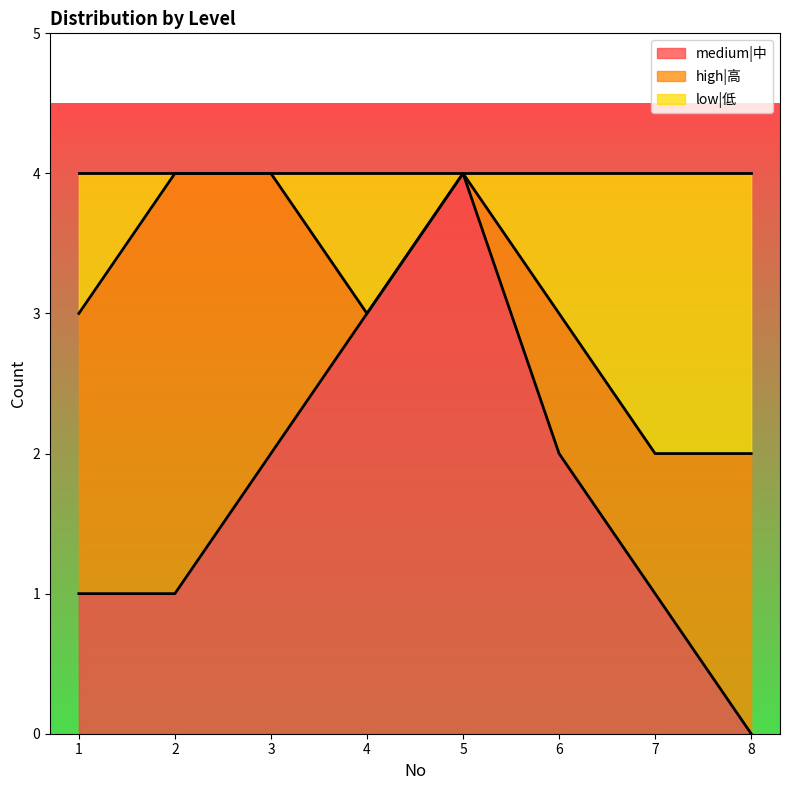

The value of medium|中 at 7 is 1. True or false?

True